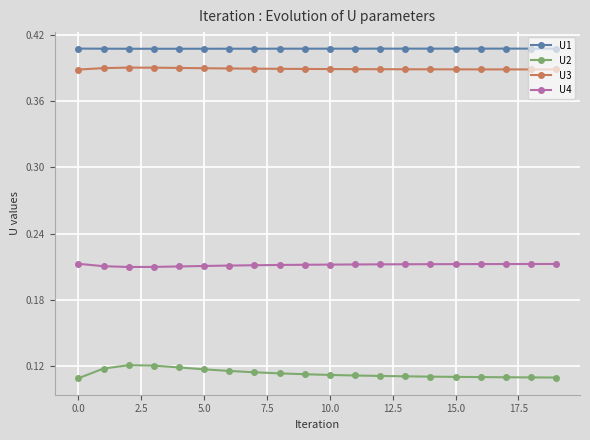

Count the U4 values in the range 0 to 1.

20